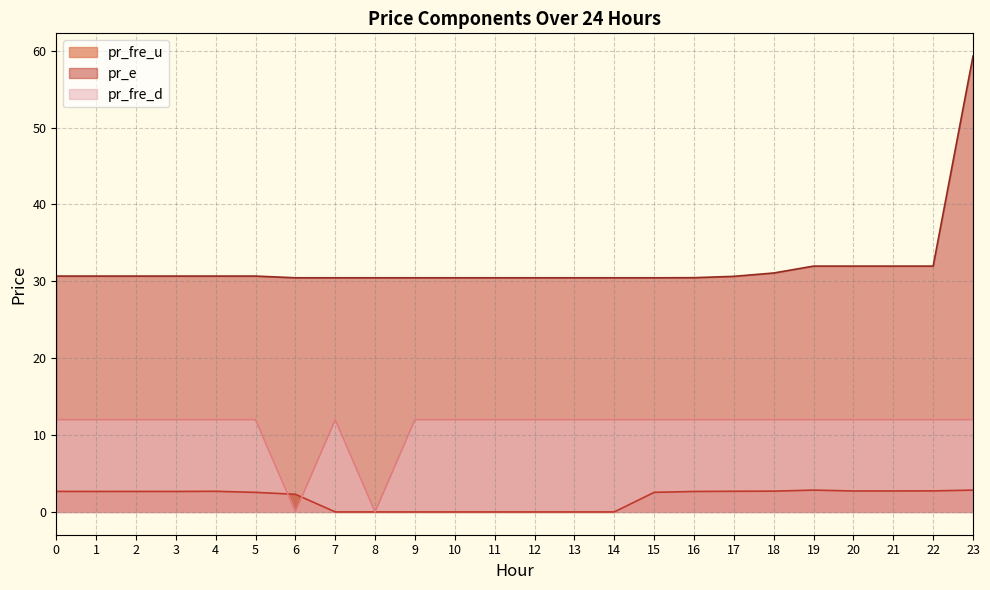

Count the number of data series in this chart.

3